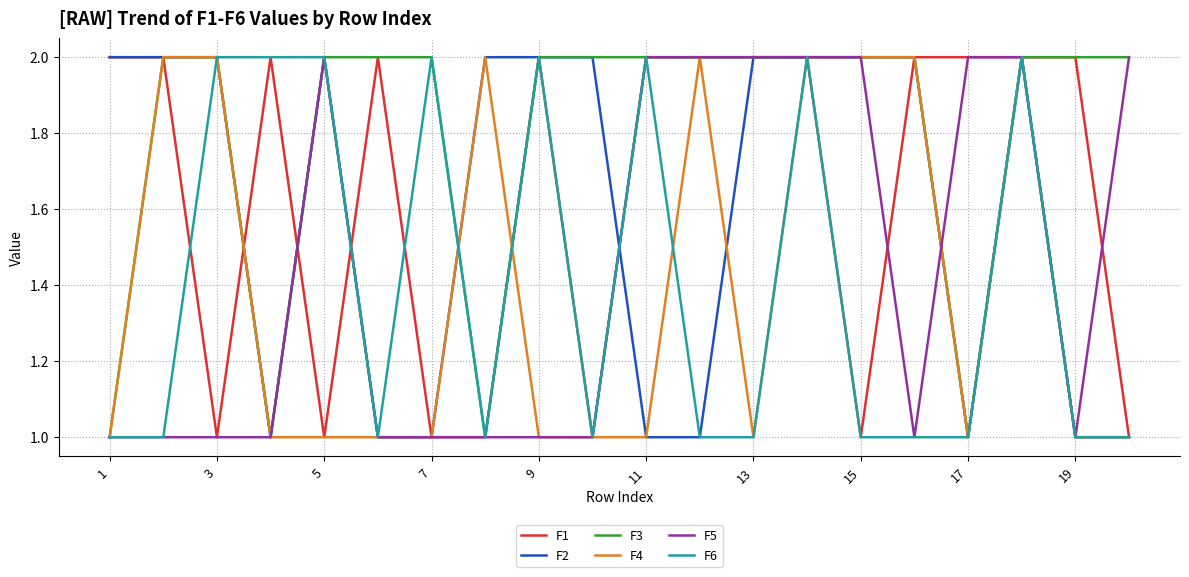

How many lines are shown in the chart?

6